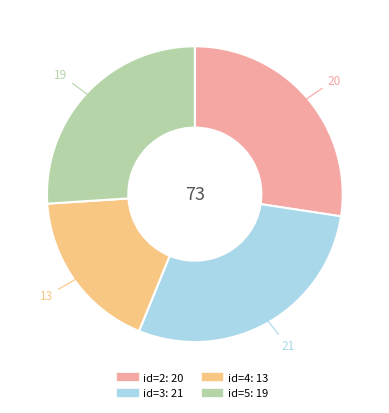

Does any single category account for the majority?

No